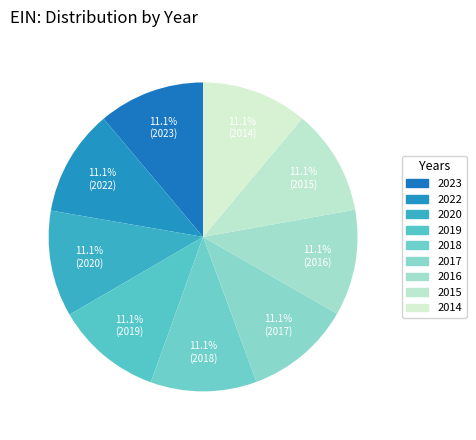

Count the number of slices in the pie.

9